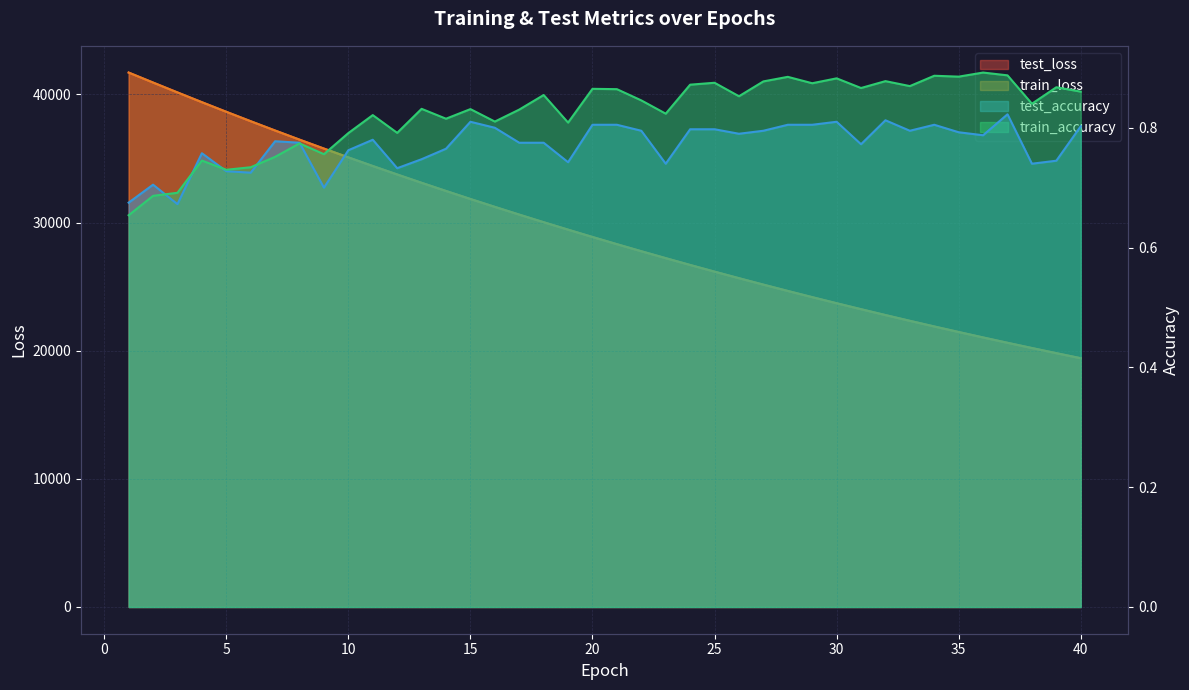

What are all the series names shown in the legend?

test_loss, train_loss, test_accuracy, train_accuracy